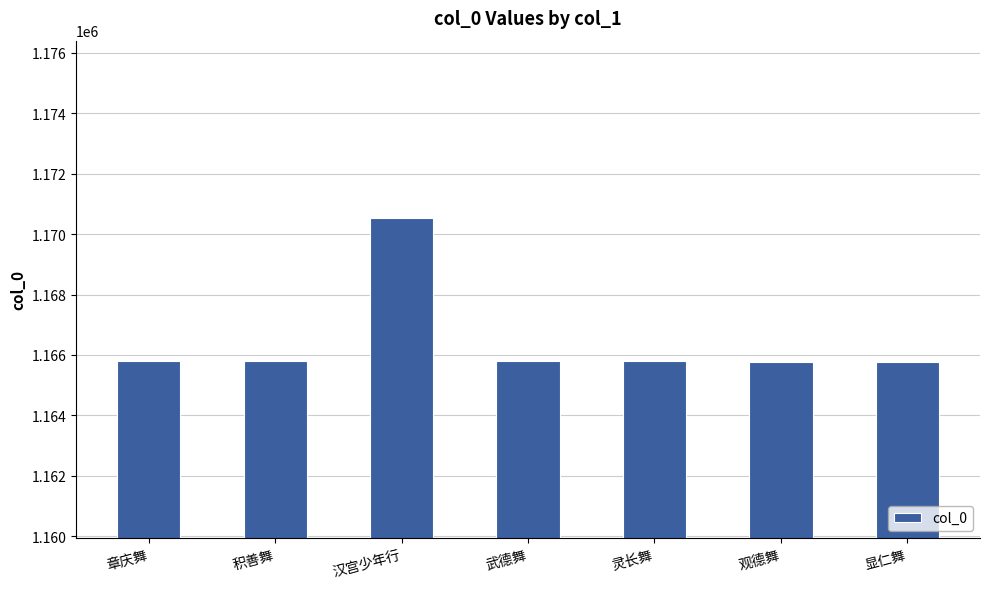

Are the bars grouped side by side (vs. stacked)?

No